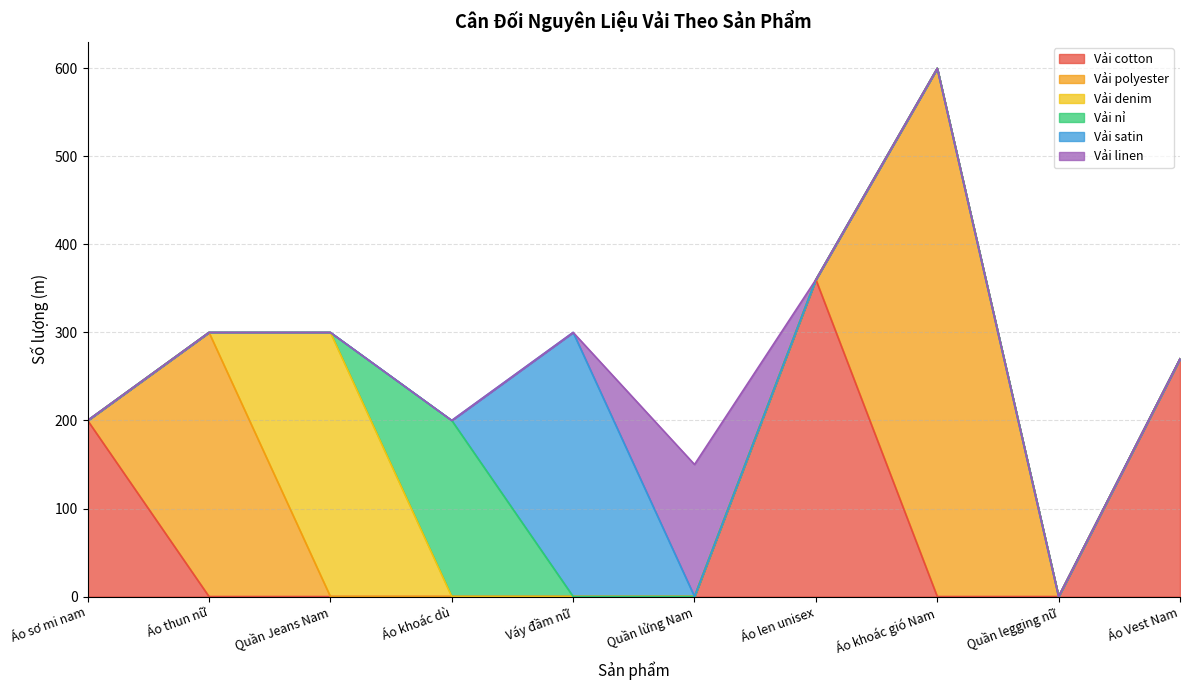

Reading left to right, list all the values displayed in this chart.

Vải cotton: 200	0	0	0	0	0	360	0	0	270
Vải polyester: 0	300	0	0	0	0	0	600	0	0
Vải denim: 0	0	300	0	0	0	0	0	0	0
Vải nỉ: 0	0	0	200	0	0	0	0	0	0
Vải satin: 0	0	0	0	300	0	0	0	0	0
Vải linen: 0	0	0	0	0	150	0	0	0	0